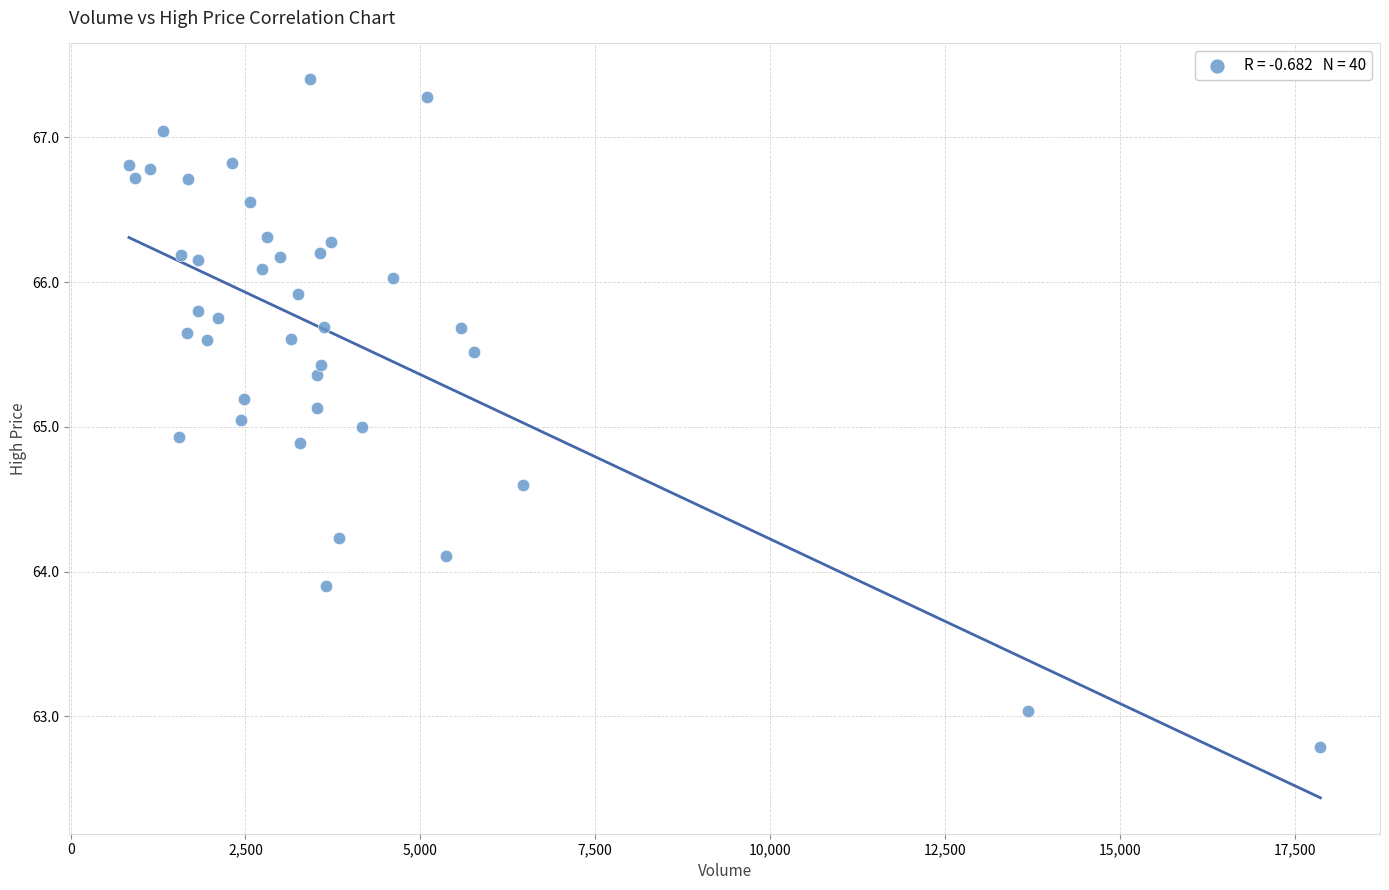

What is the range of X values (max minus min)?

17036.1